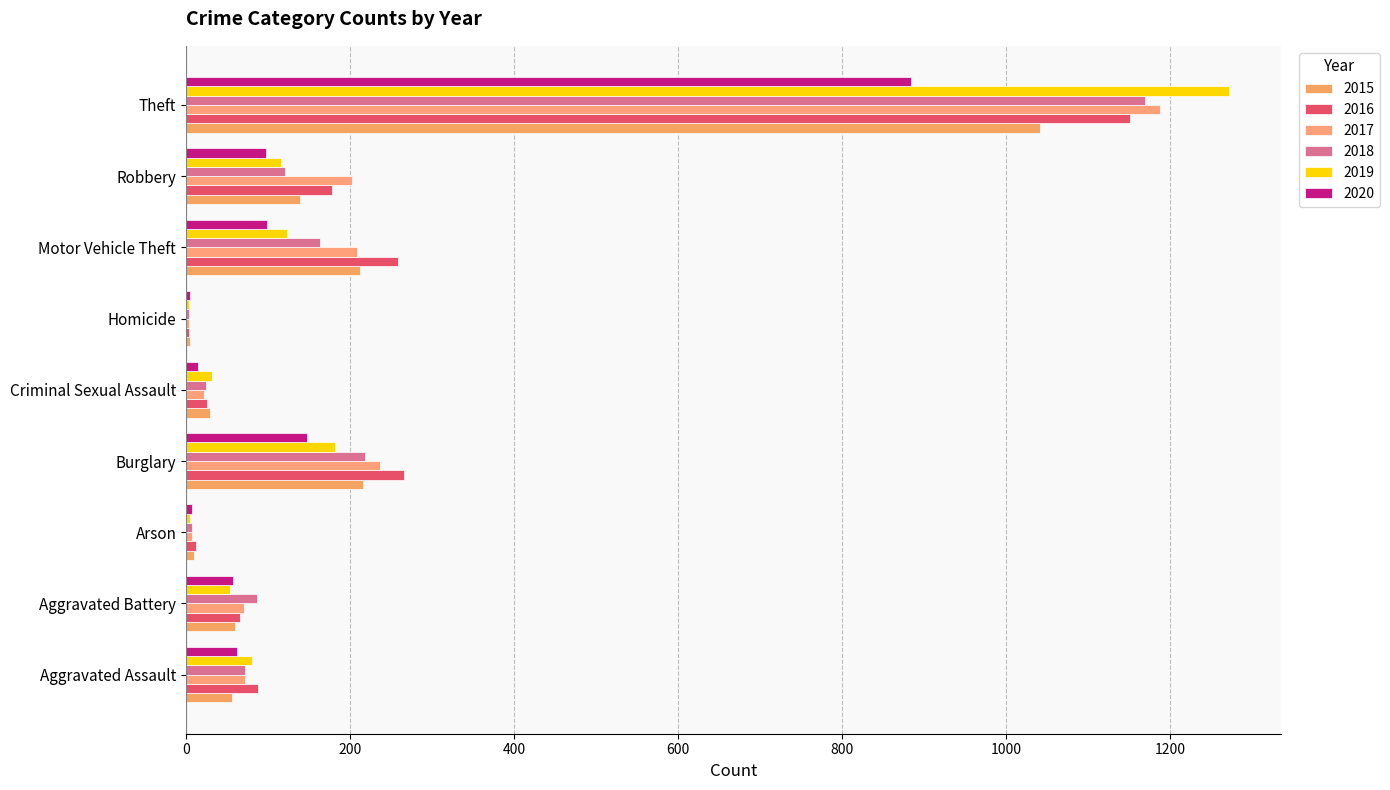

How many categories are shown in the chart?

9